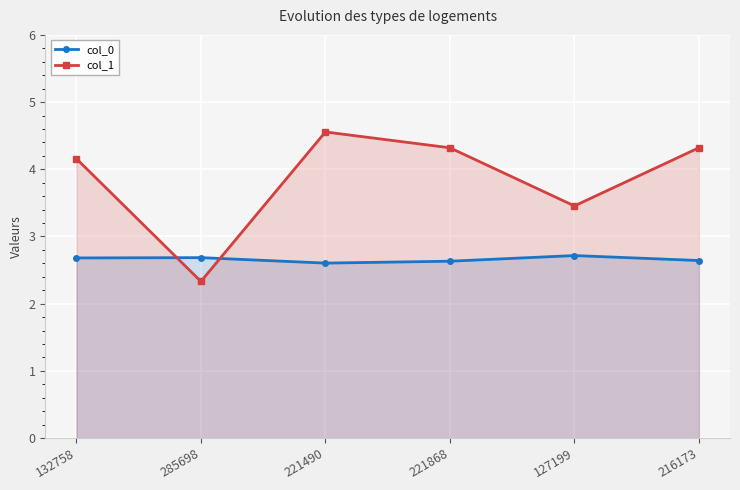

At which category is the sum across all series the highest?

221490